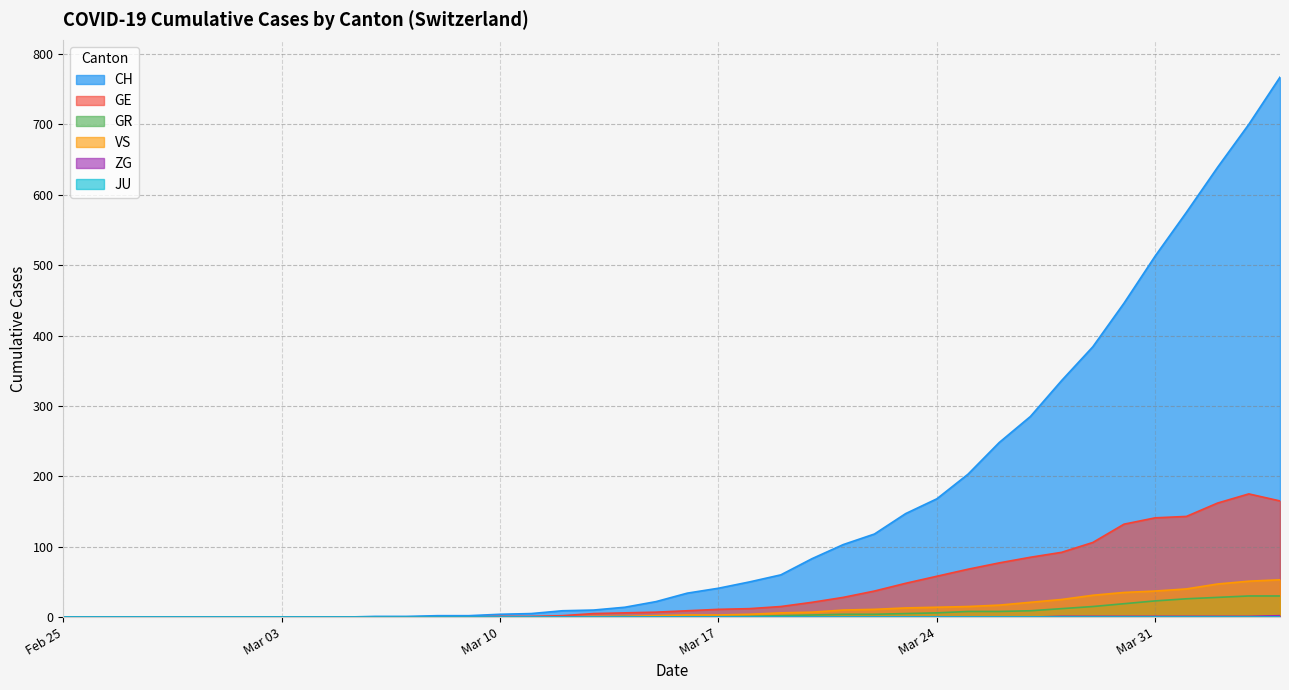

True or false: GE and CH intersect in this chart.

False